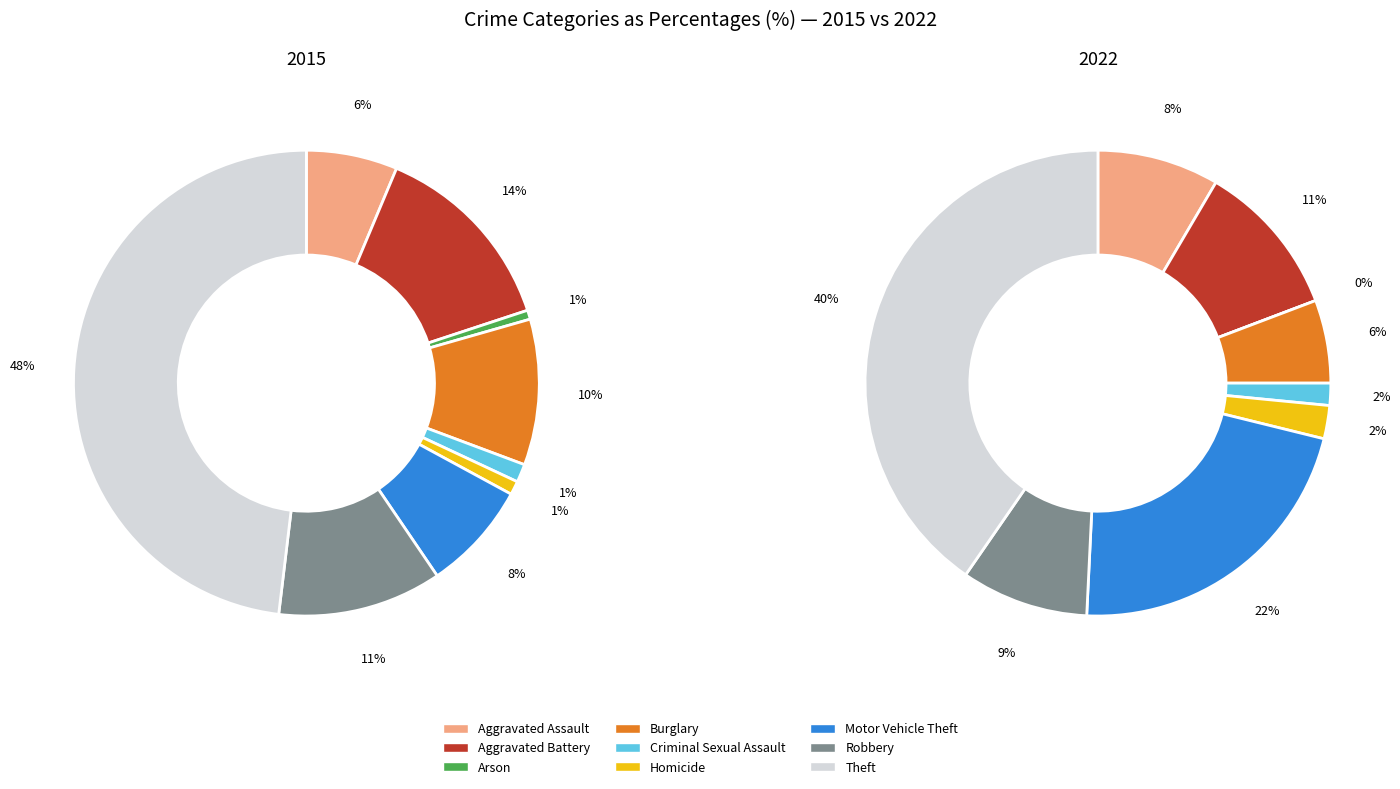

How much of the chart is everything except Homicide?

99.1%